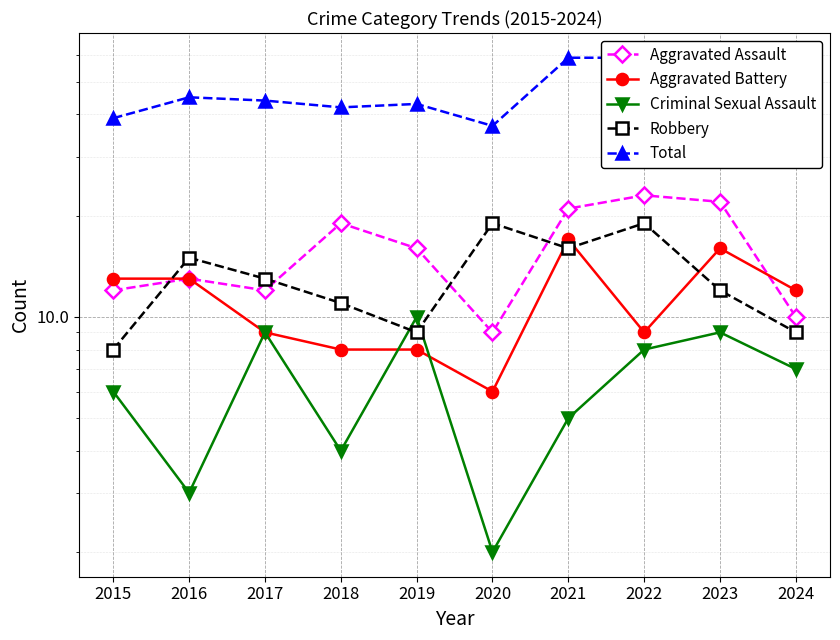

What are all the series names shown in the legend?

Aggravated Assault, Aggravated Battery, Criminal Sexual Assault, Robbery, Total